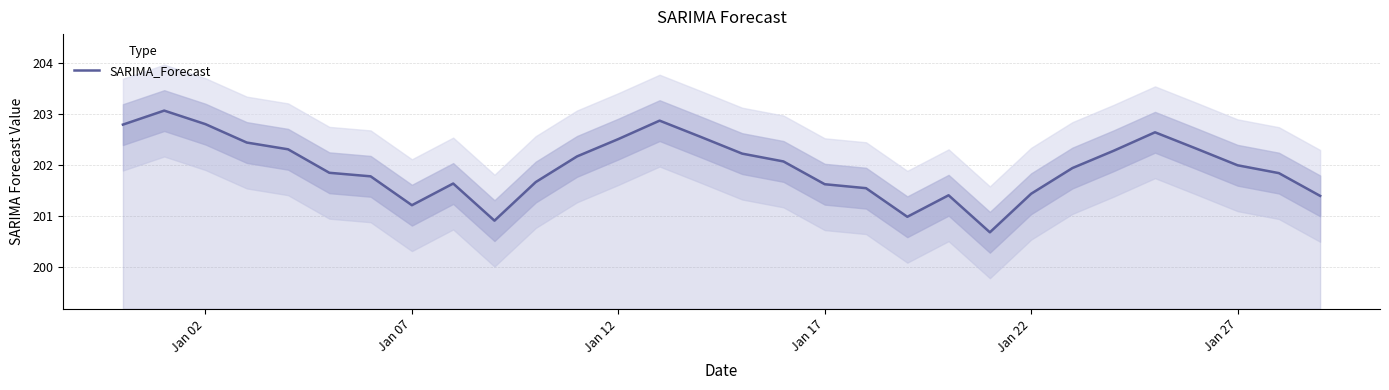

What is the average value?

202.0